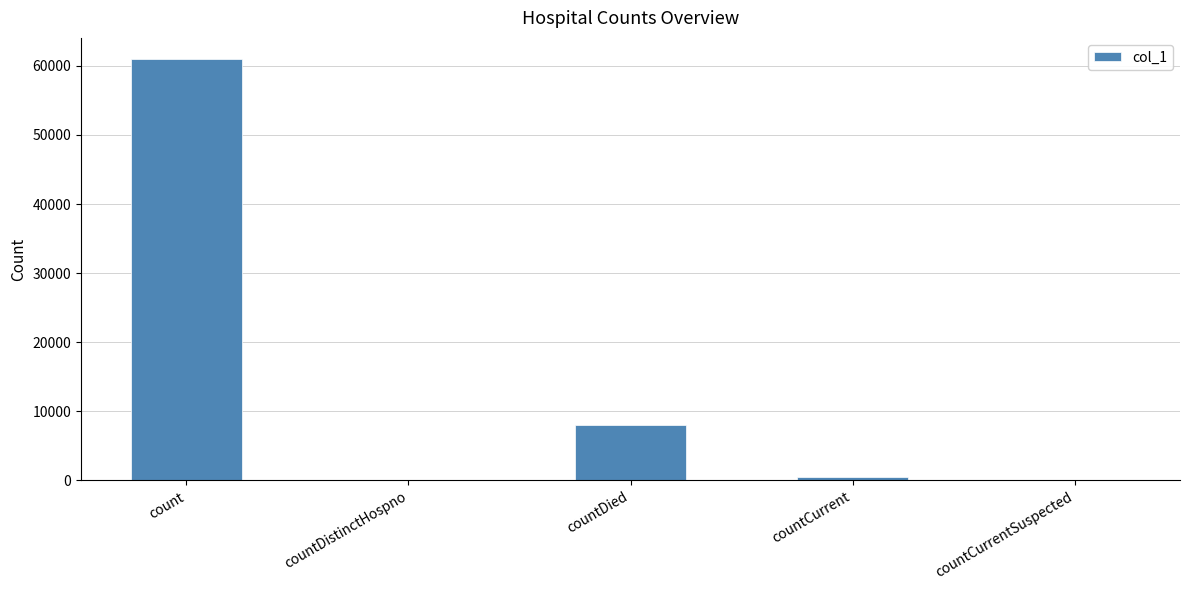

What is the approximate value at countDied?

8028